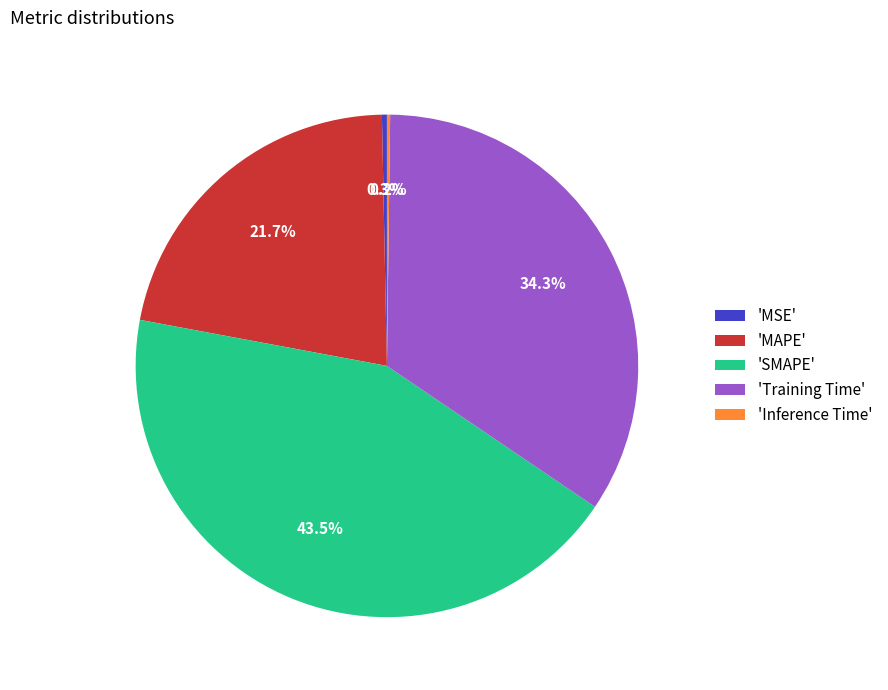

Is there any slice that represents more than half of the pie?

No